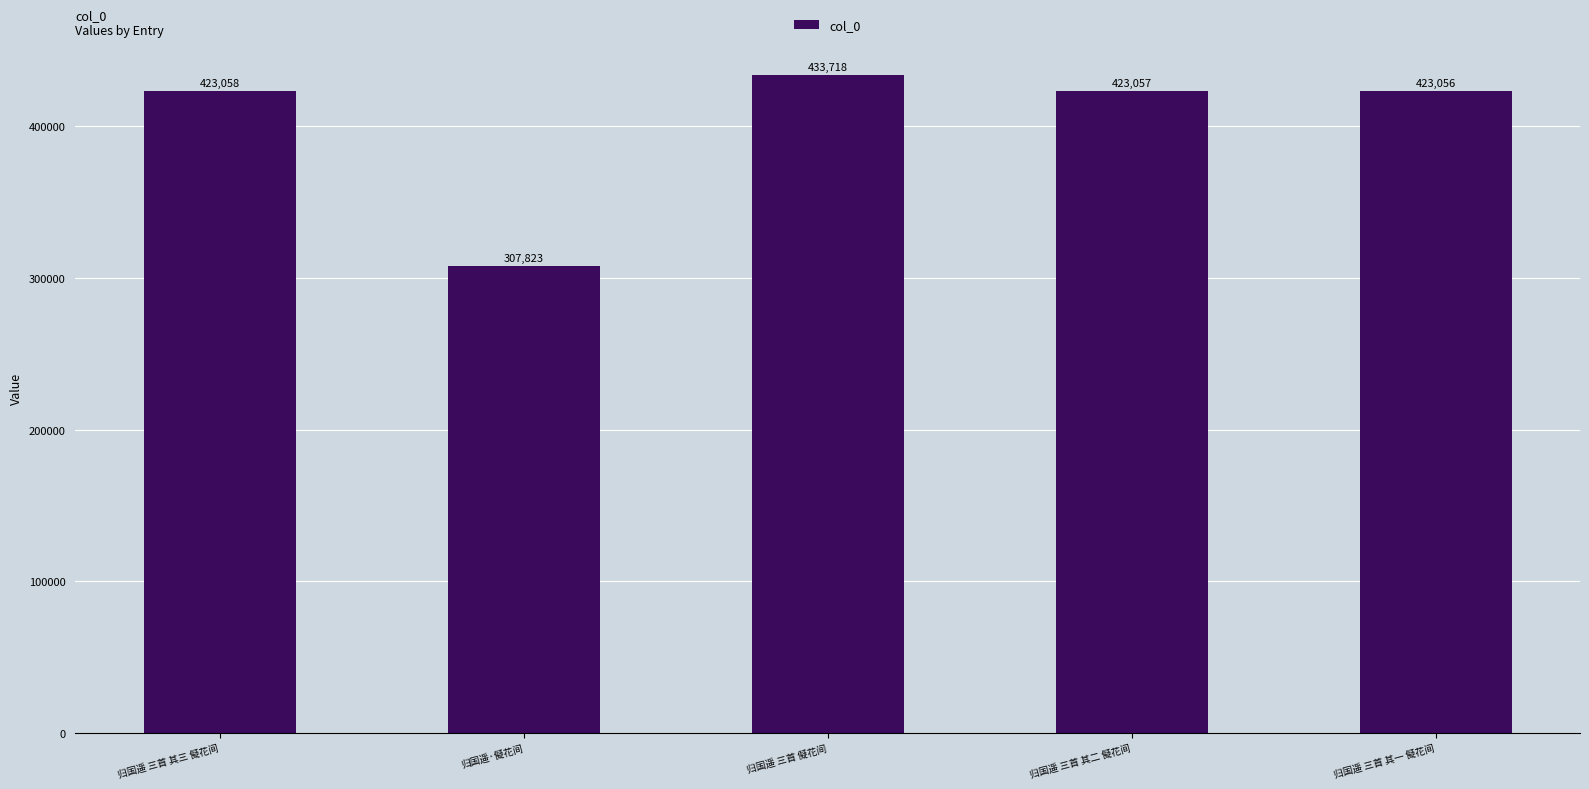

Which has a higher value, 归国遥·儗花间 or 归国遥 三首 其三 儗花间?

归国遥 三首 其三 儗花间